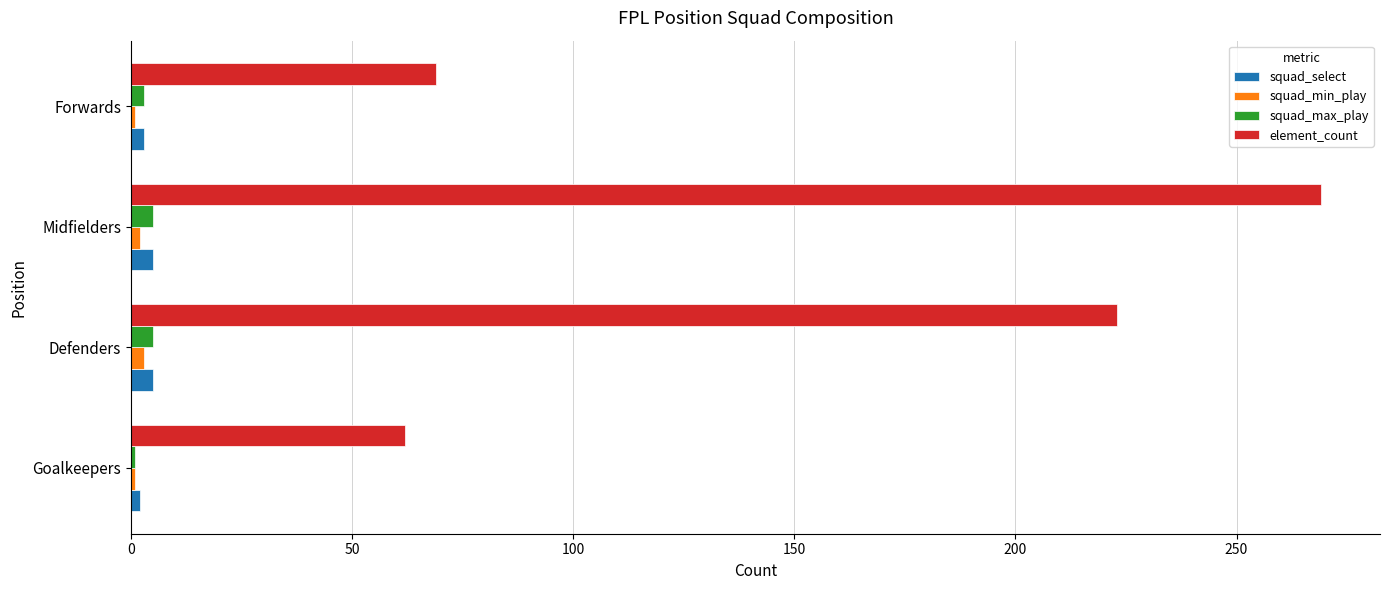

At which category does the chart reach its peak across all series?

Midfielders